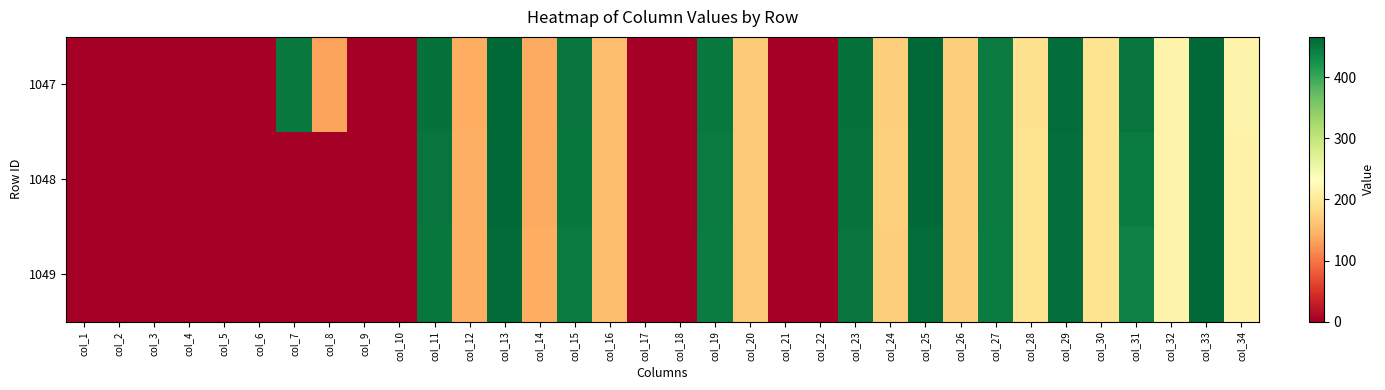

How many categories are shown in the chart?

34